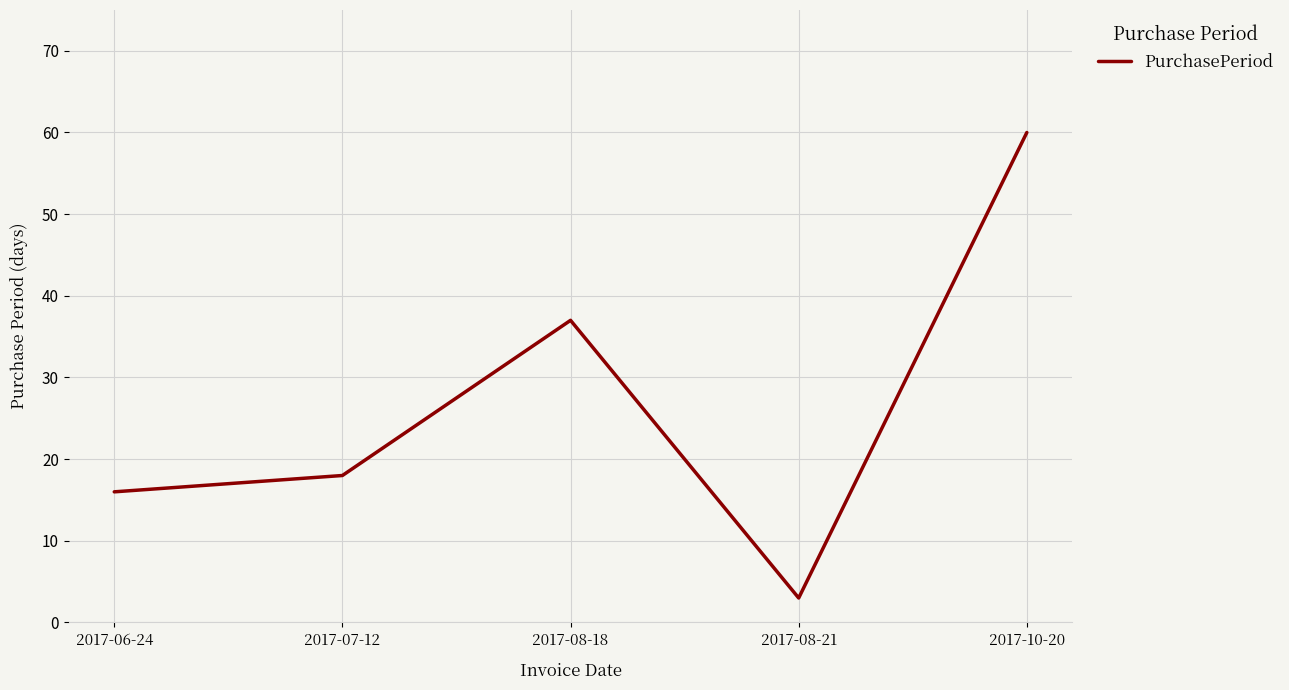

What position from the left is 2017-08-21?

4